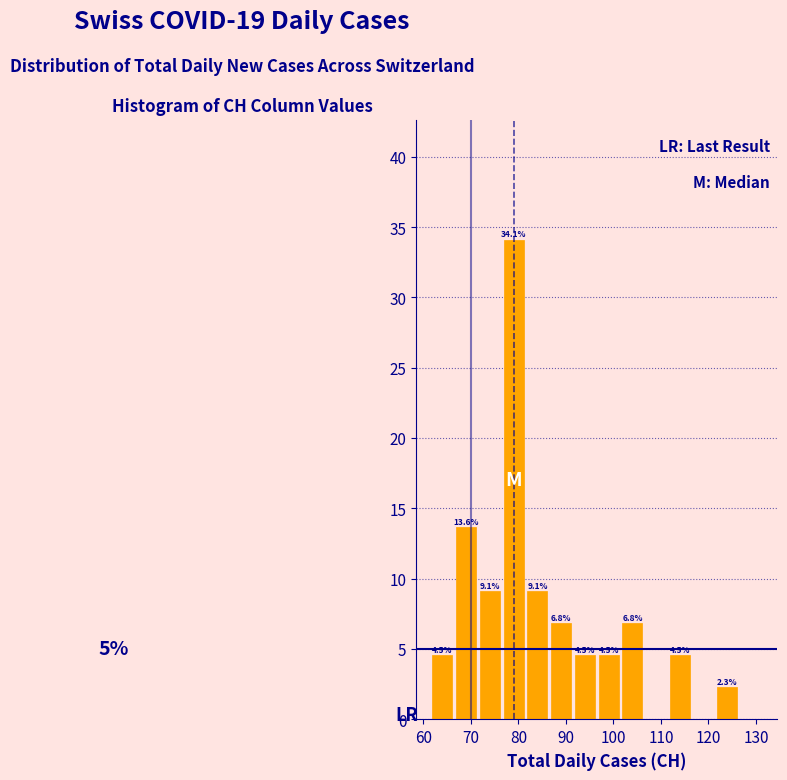

Which range on the x-axis has the tallest bar?

76.5 to 81.5